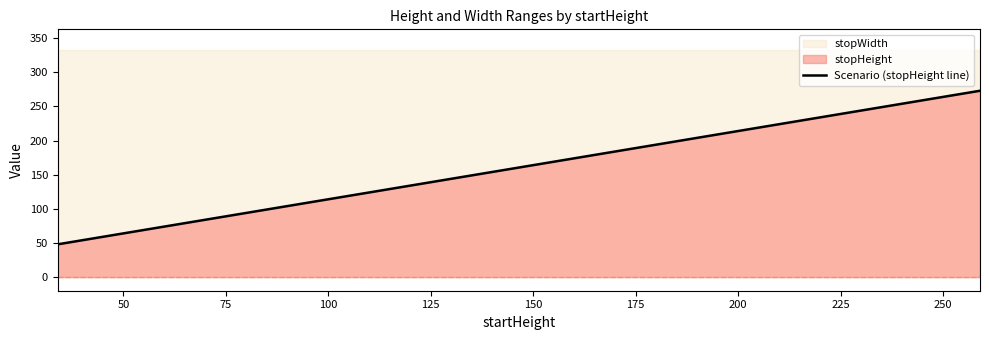

What is the highest value of the Scenario (stopHeight line) series?

273